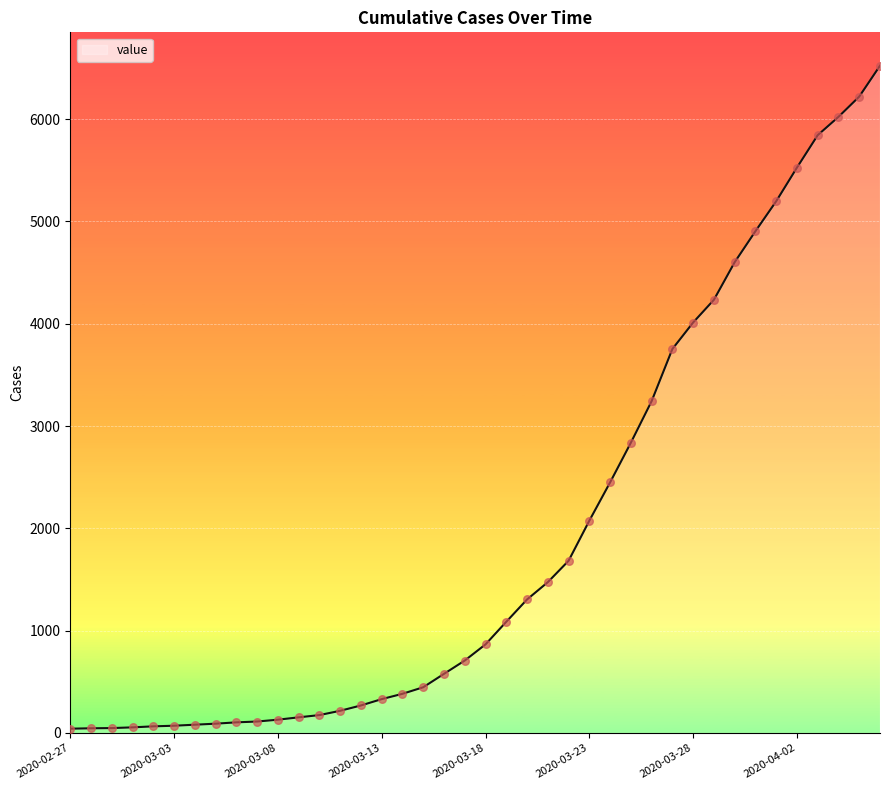

What is the difference between the maximum and minimum values?

6480